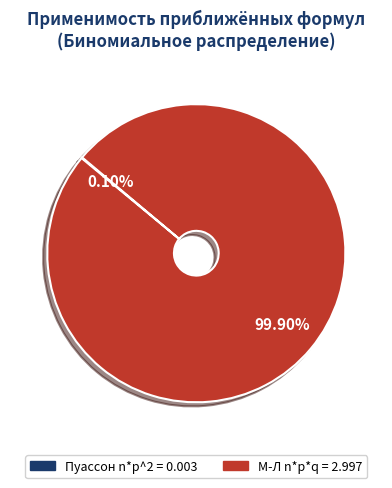

What is the majority slice?

М-Л n*p*q